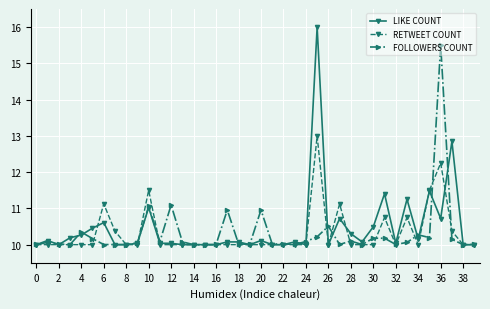

What is the minimum value for LIKE COUNT?

10.0